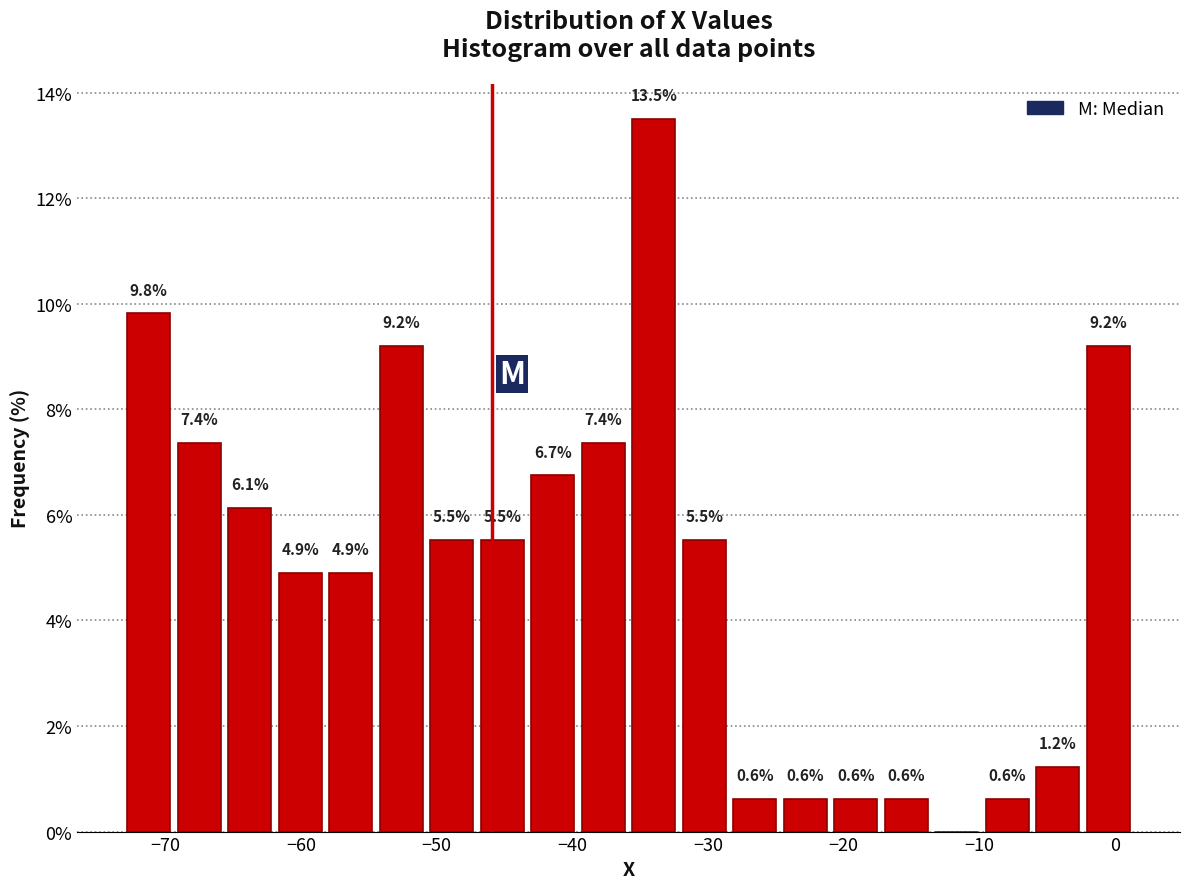

Around what value on the x-axis is the tallest bar? Give the approximate position of its centre, as read against the axis.

-34